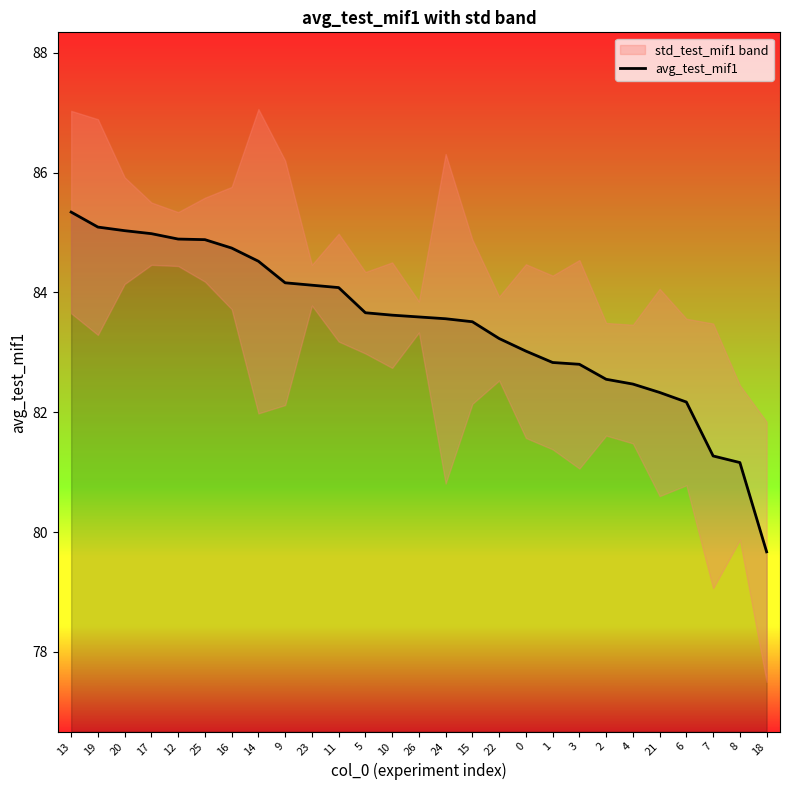

Does the chart have visible grid lines?

No